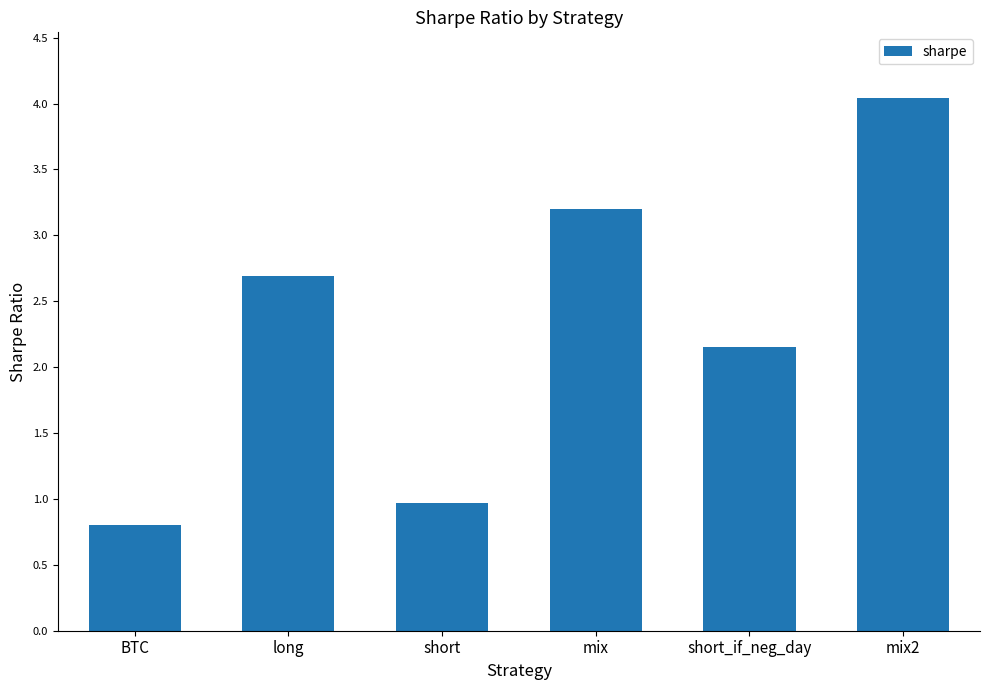

How many bars are there in total?

6